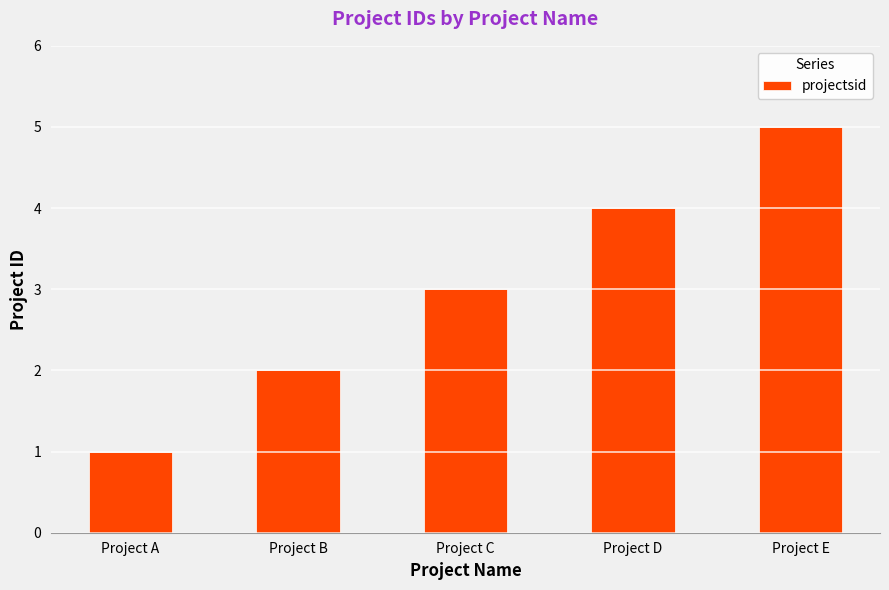

What is the difference between the maximum and minimum values?

4